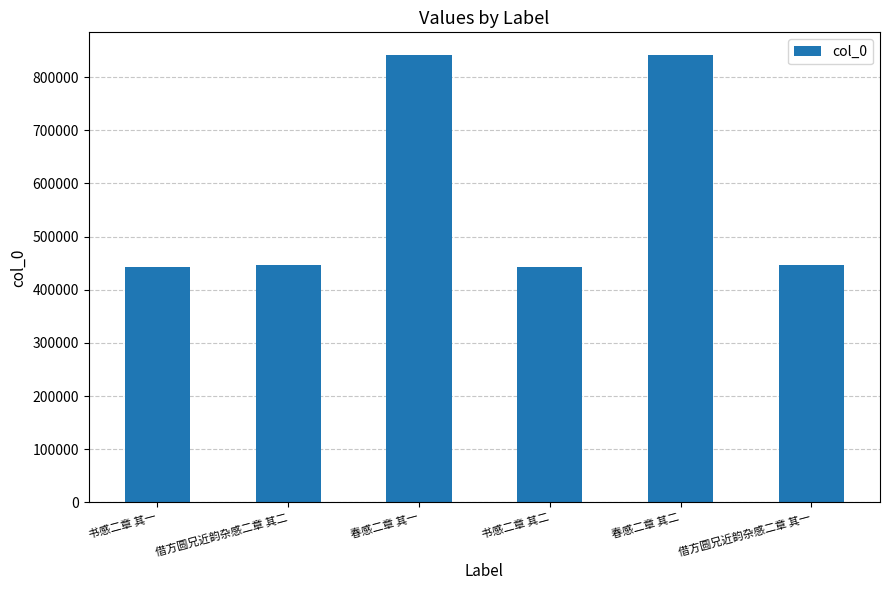

Is it true that the value at 书感二章 其二 is 442298?

True